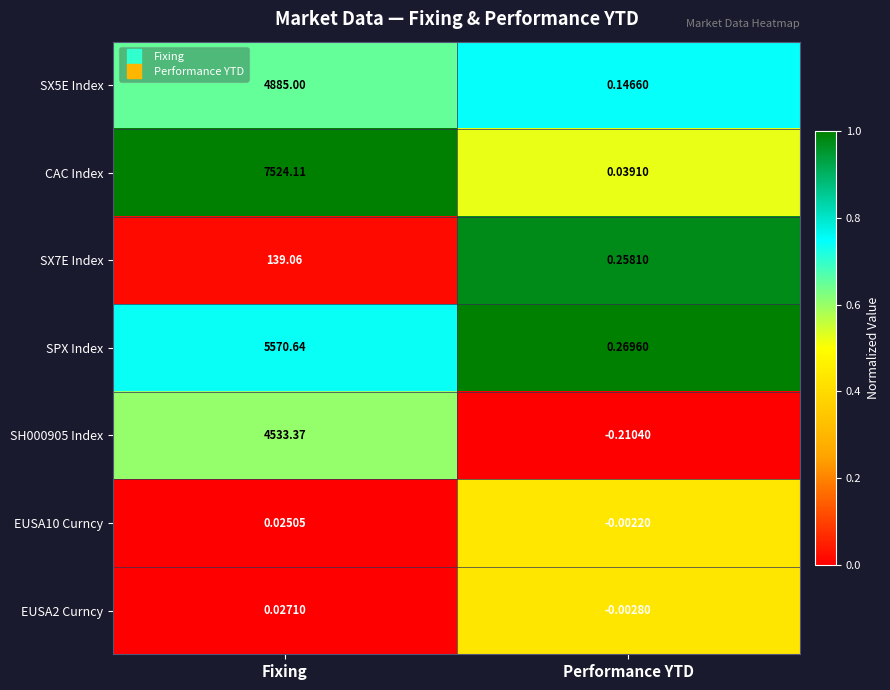

At which category does the chart reach its minimum across all series?

Performance YTD